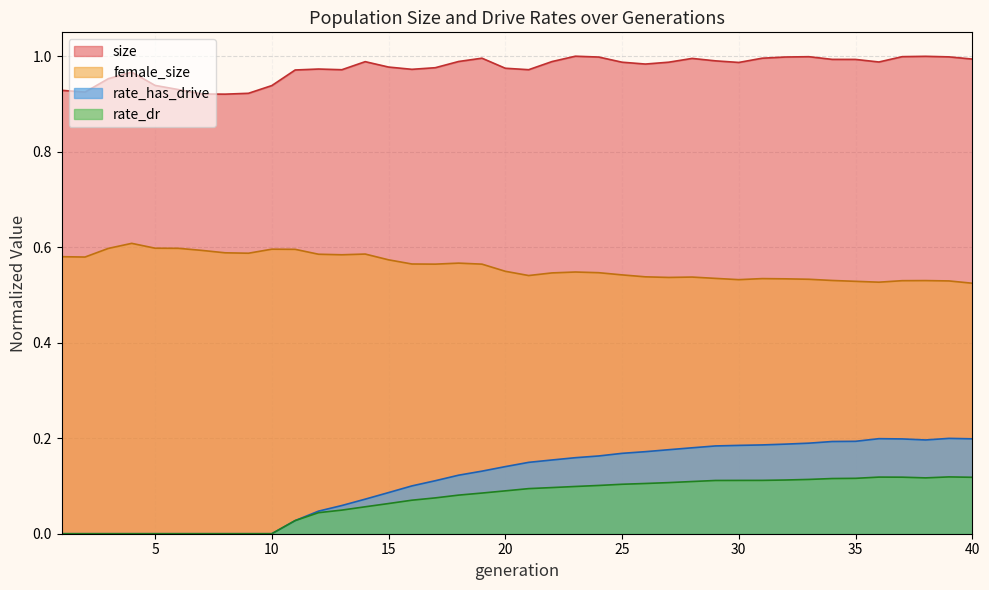

Rank the categories by rate_dr value from highest to lowest.

39, 36, 37, 40, 38, 35, 34, 33, 32, 31, 30, 29, 28, 27, 26, 25, 24, 23, 22, 21, 20, 19, 18, 17, 16, 15, 14, 13, 12, 11, 1, 2, 3, 4, 5, 6, 7, 8, 9, 10